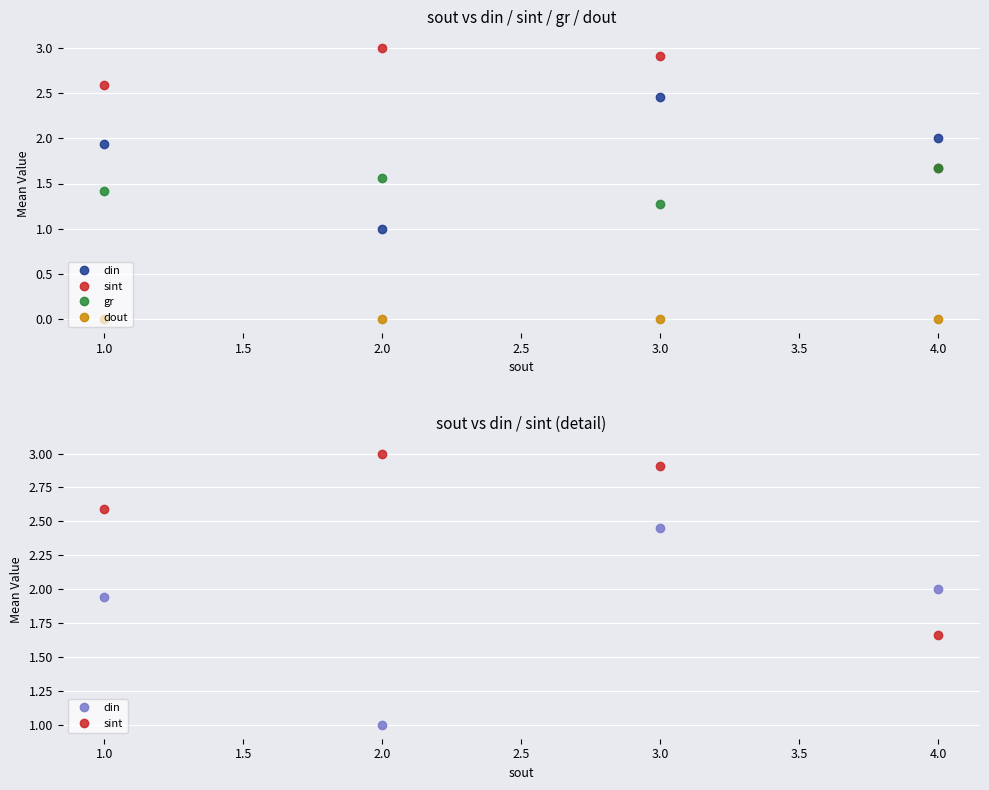

True or false: din has more than 2 interior local peaks.

False